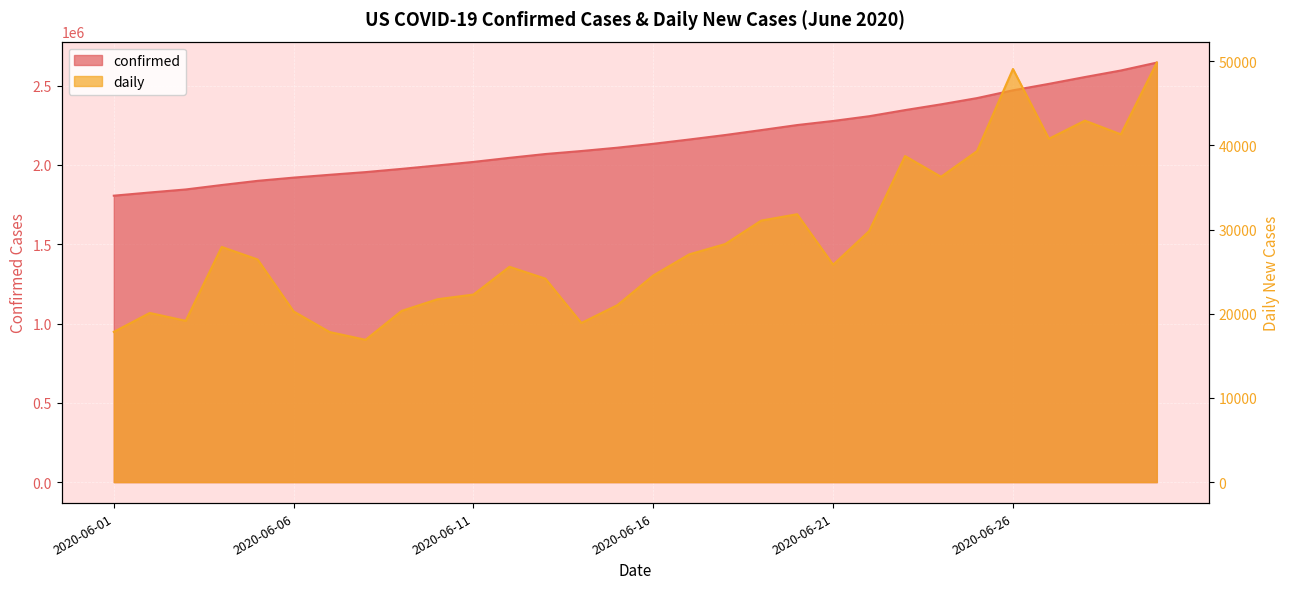

How many values in the daily series exceed 26439?

14